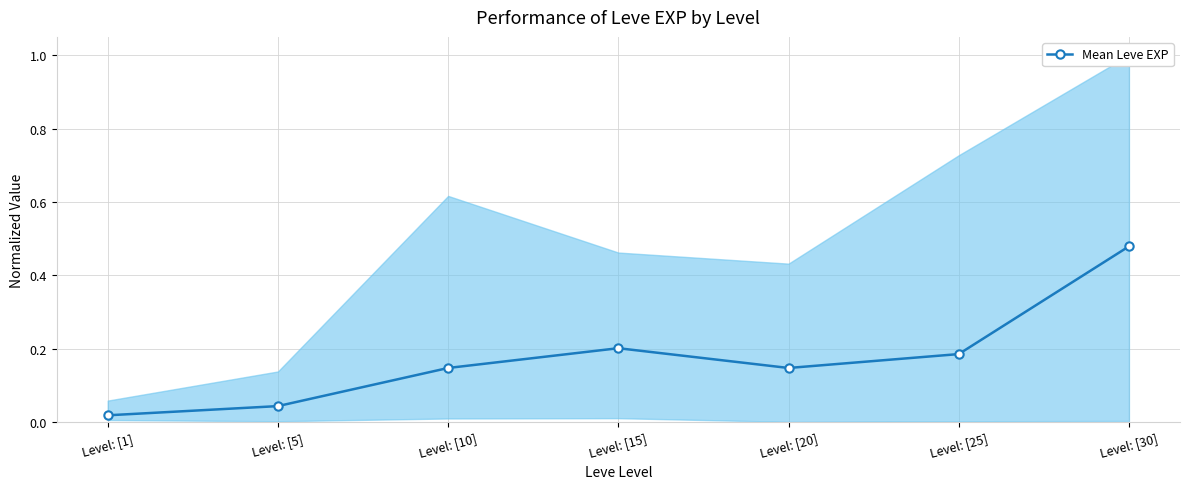

Reading left to right, list all the values displayed in this chart.

0.0	0.0	0.1	0.2	0.1	0.2	0.5